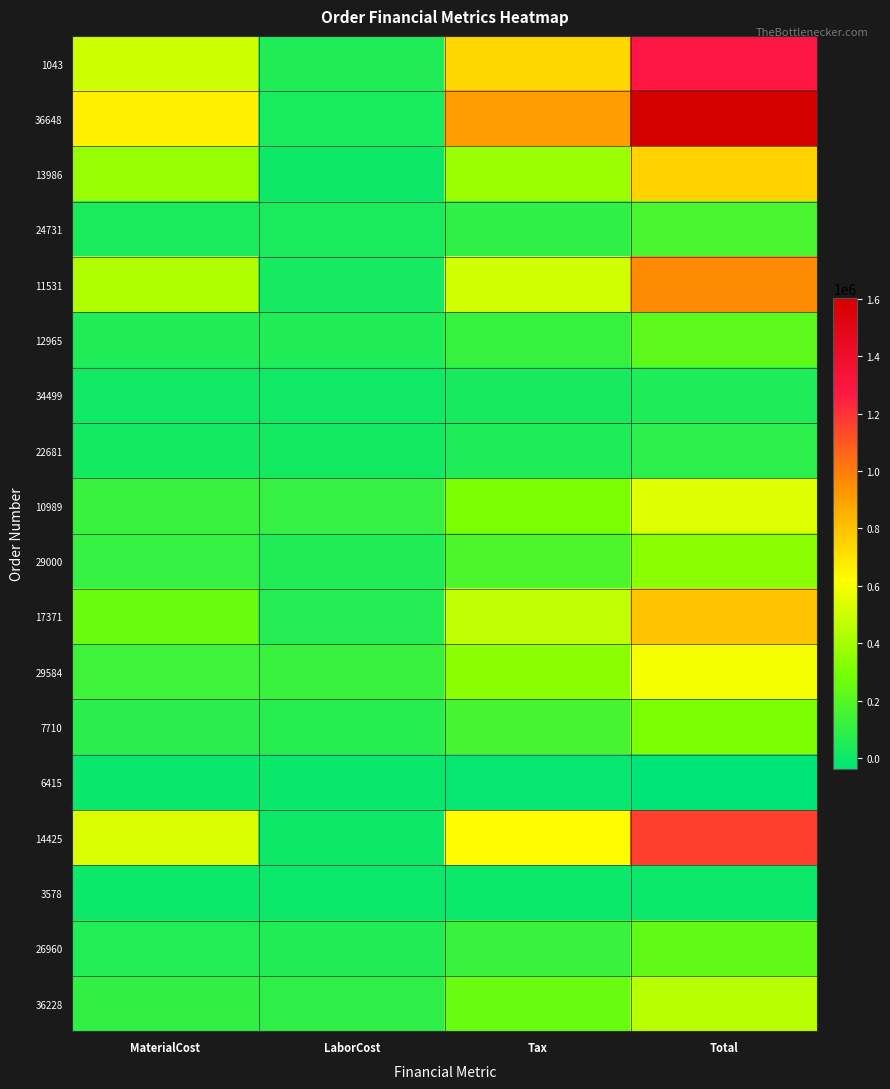

At LaborCost, list the series in order from largest to smallest.

29584, 10989, 36228, 7710, 17371, 26960, 1043, 12965, 29000, 24731, 36648, 11531, 22681, 34499, 14425, 13986, 3578, 6415